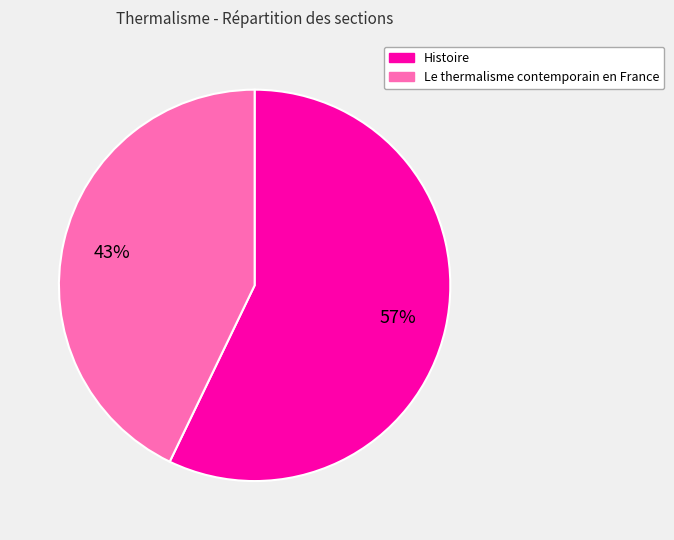

Is it true that Le thermalisme contemporain en France is 30% of the pie?

False